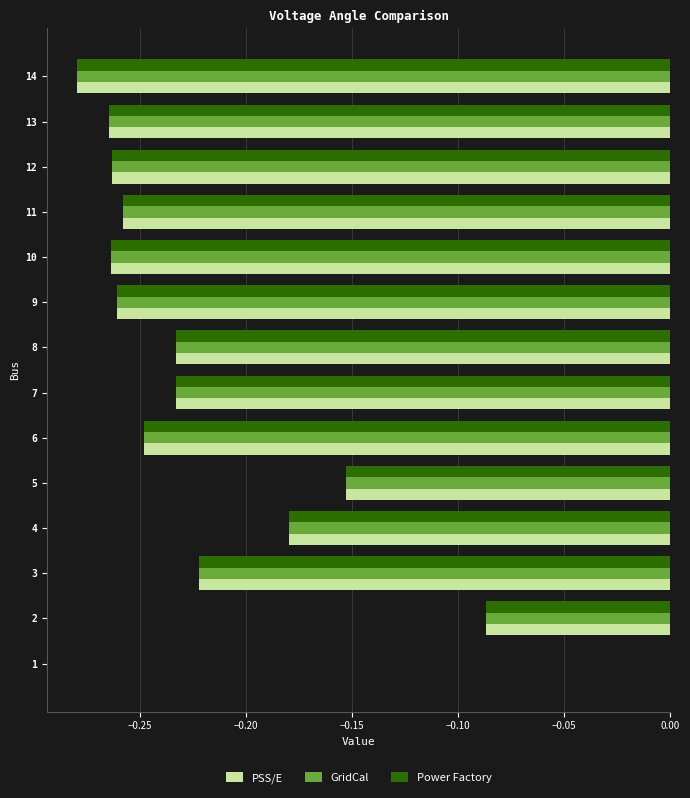

Between 1 and 14, which series saw the biggest shift?

GridCal